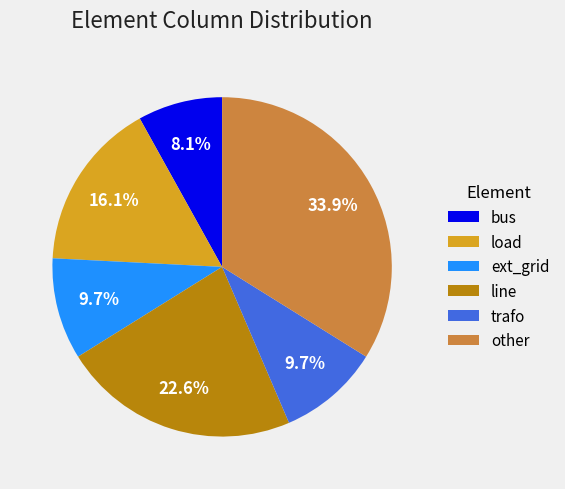

What is the smallest slice in the pie chart?

bus